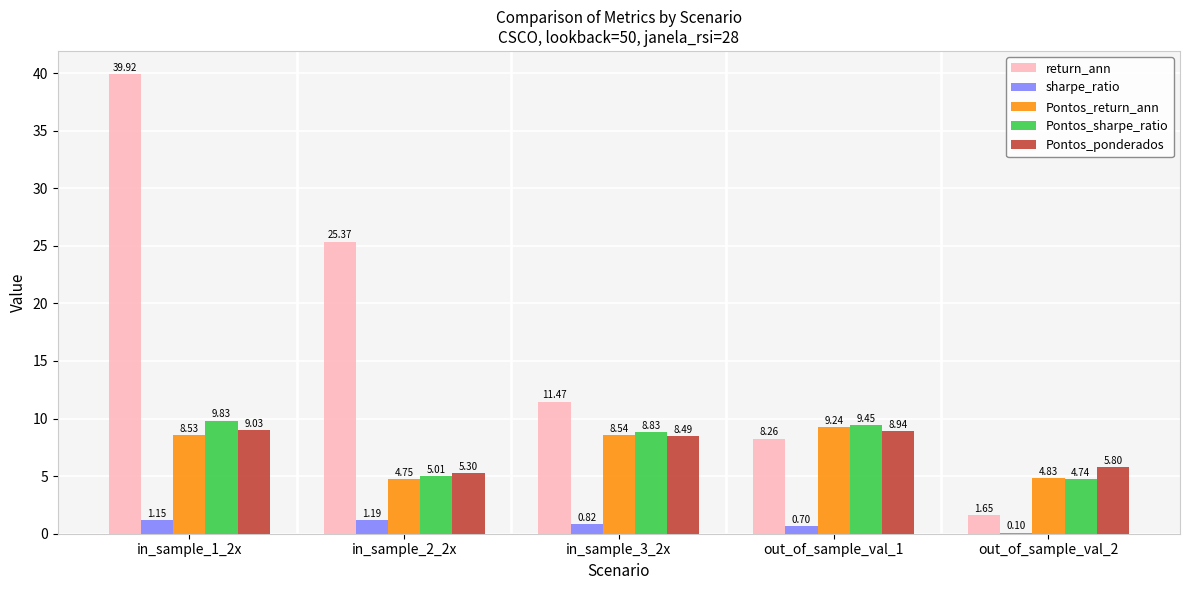

What are all the series names shown in the legend?

return_ann, sharpe_ratio, Pontos_return_ann, Pontos_sharpe_ratio, Pontos_ponderados